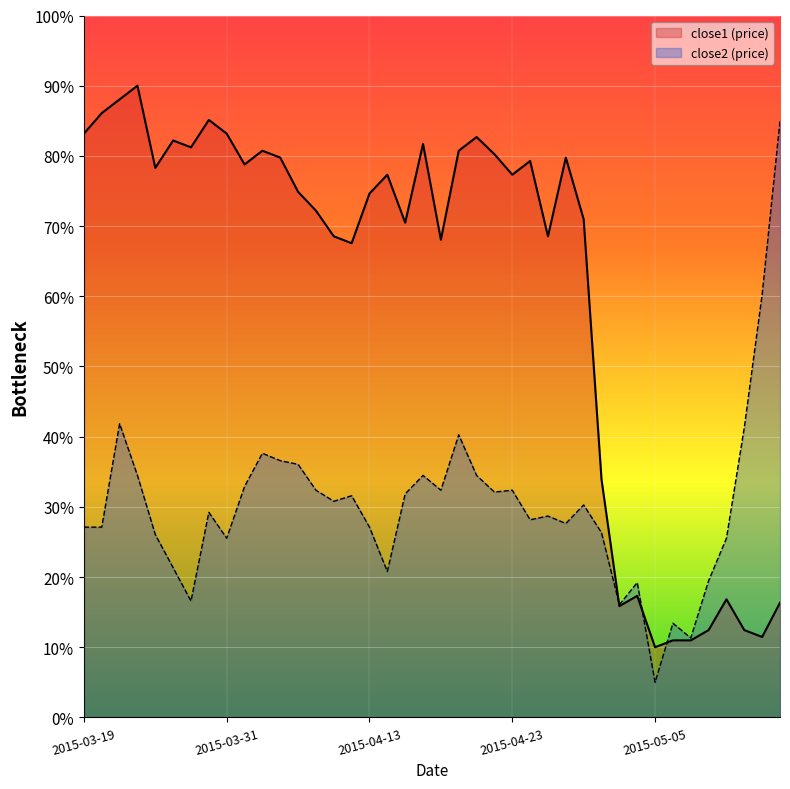

Which has a higher value, 2015-04-17 or 2015-05-12?

2015-05-12